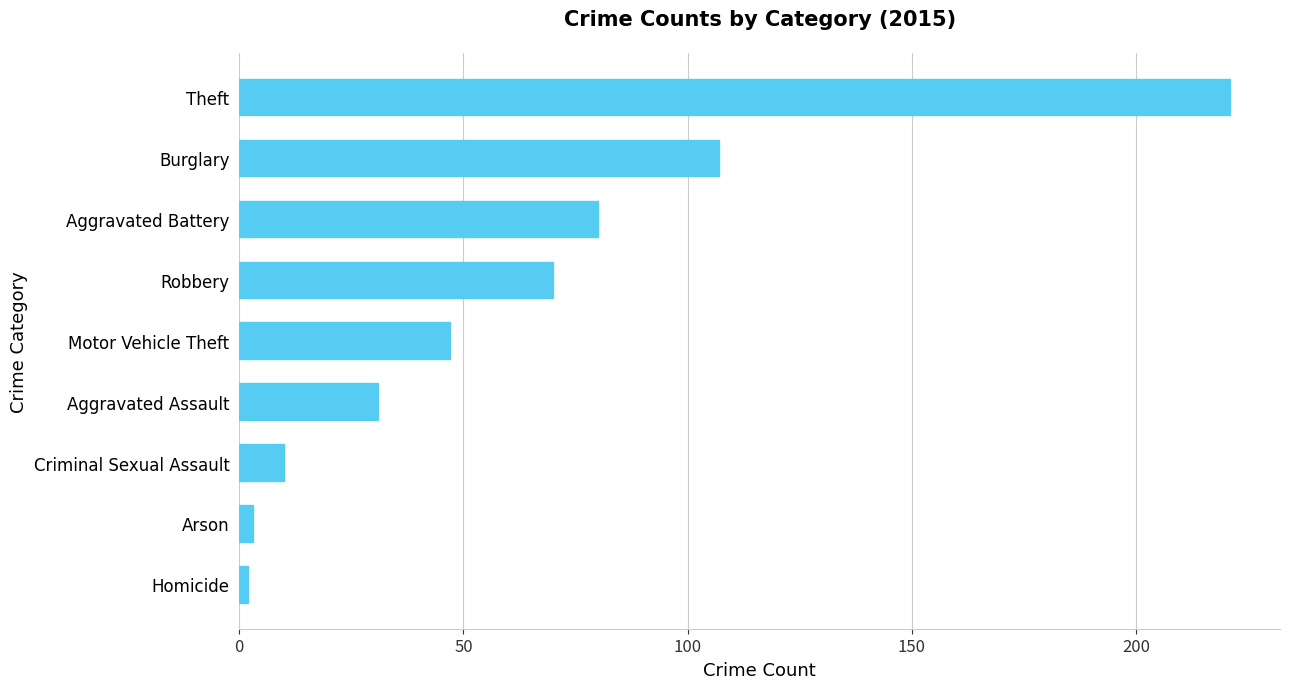

What is the greatest value displayed?

221